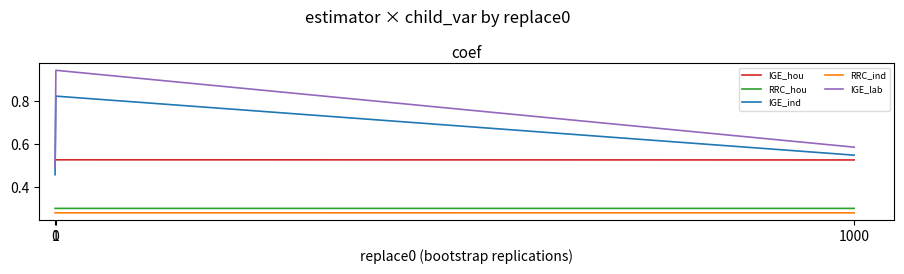

Which series has the largest total across all categories?

IGE_lab